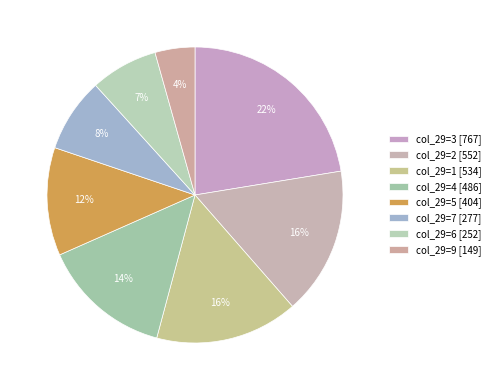

Count the number of slices in the pie.

8